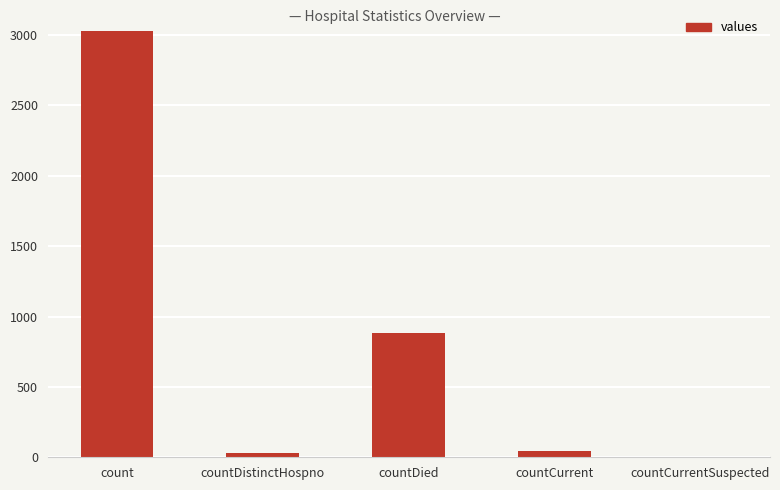

How many series are shown in this chart?

1